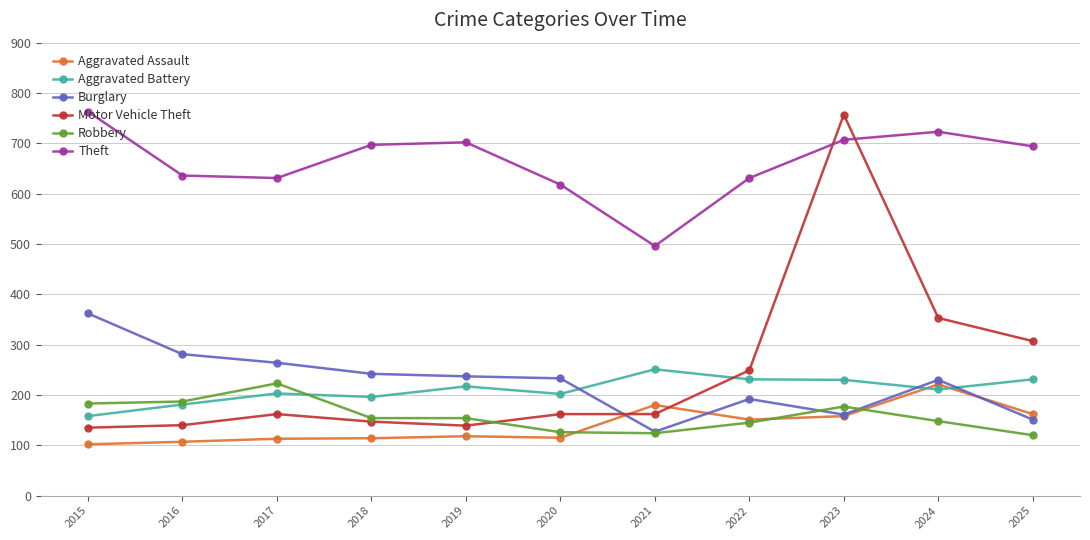

What is the difference between the highest and lowest values at 2017?

518